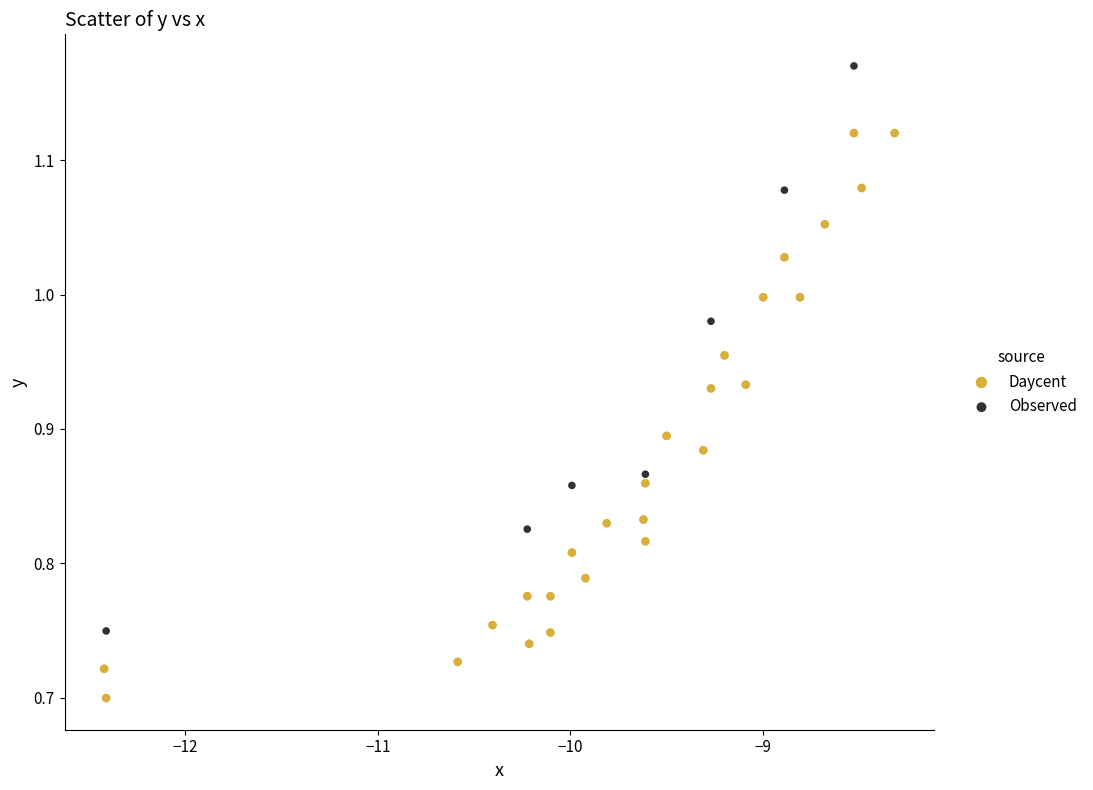

Which series contains the lowest Y value?

Daycent